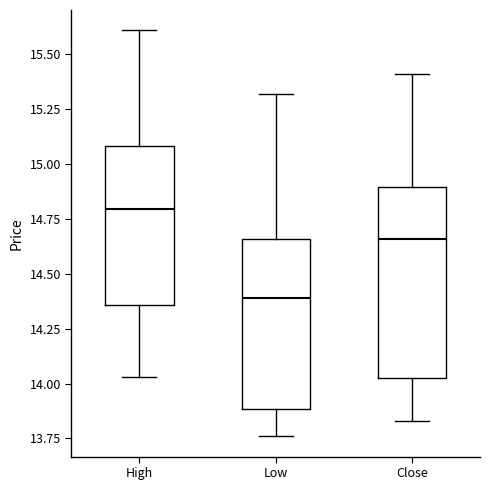

Reading left to right, transcribe this box plot: for each box, give where its median line is, the range the box spans, and where its two whiskers end, as read against the y-axis. The values are not printed on the chart, so give them approximately, as read against the axis.

High: median 14.80, box 14.35 to 15.10, whiskers 14.05 to 15.60
Low: median 14.40, box 13.90 to 14.65, whiskers 13.75 to 15.30
Close: median 14.65, box 14.05 to 14.90, whiskers 13.85 to 15.40